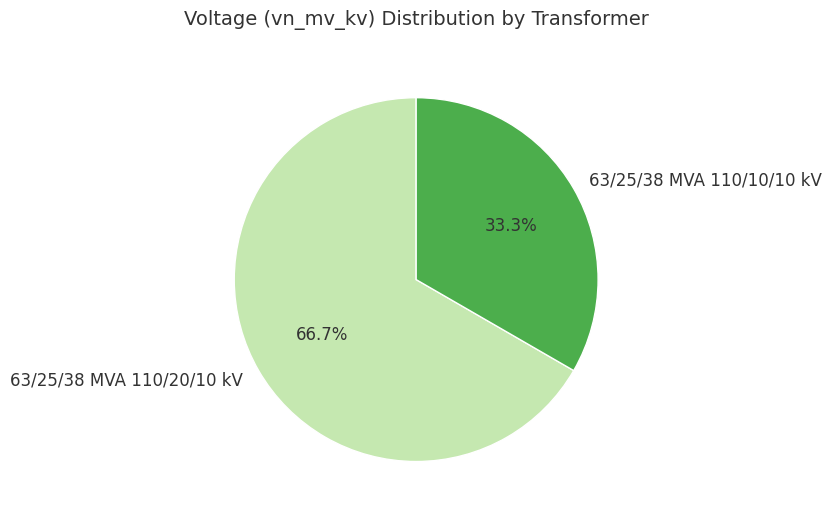

Do 63/25/38 MVA 110/10/10 kV and 63/25/38 MVA 110/20/10 kV together represent more than half of the pie?

Yes